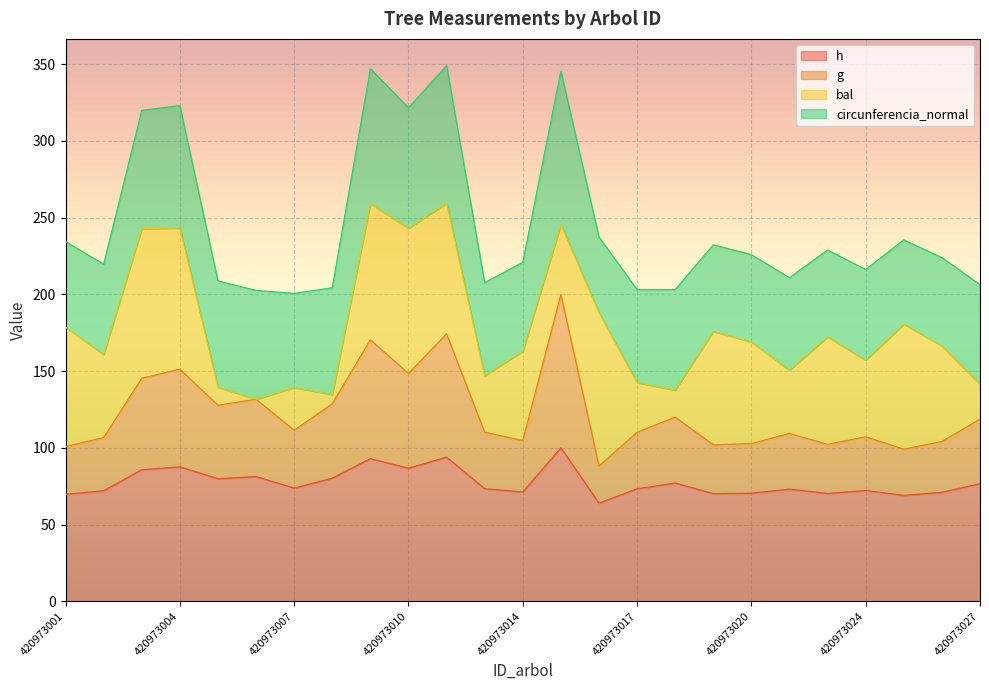

What is the lowest value of the h series?

63.9